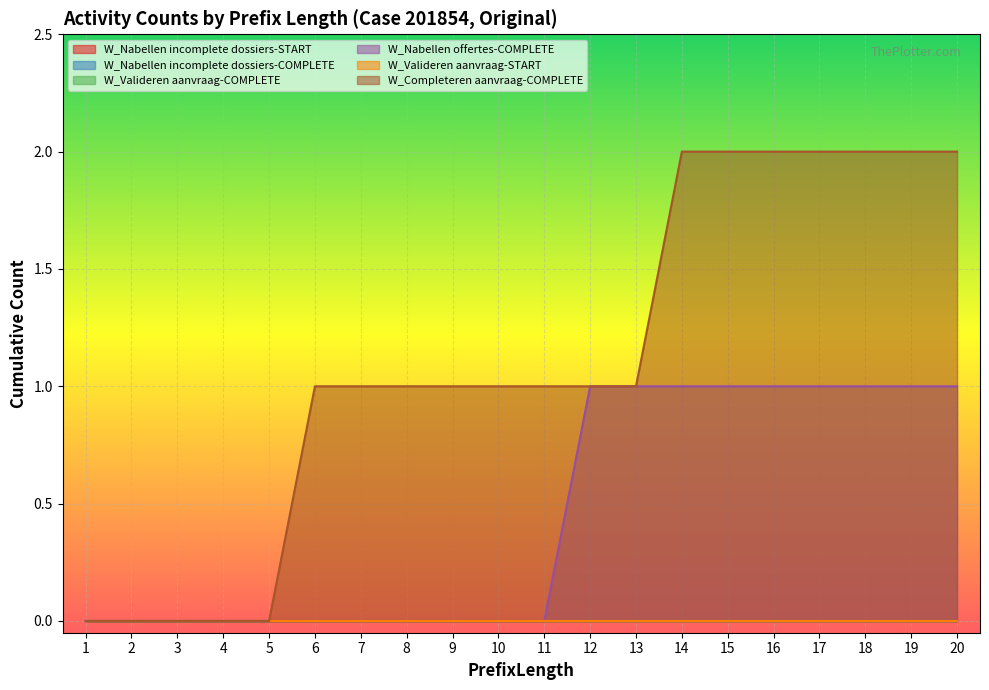

How many lines are shown in the chart?

6